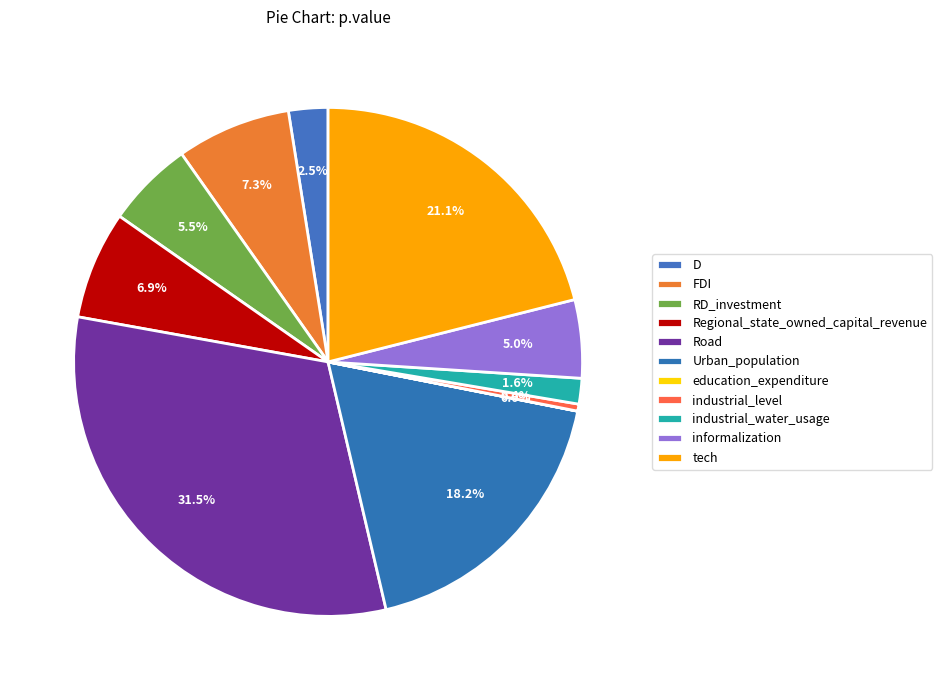

What portion of the pie excludes industrial_water_usage?

98.4%